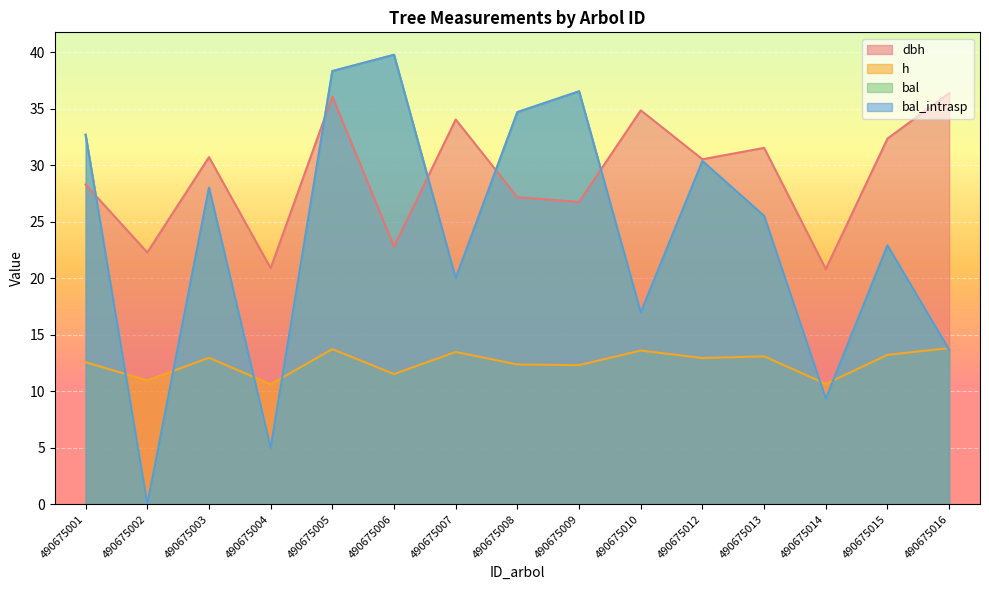

Reading right to left, list all the values displayed in this chart.

dbh: 36.4	32.4	20.8	31.5	30.5	34.9	26.8	27.2	34.0	22.8	36.1	20.9	30.7	22.3	28.3
h: 13.8	13.2	10.7	13.1	12.9	13.6	12.3	12.4	13.5	11.5	13.7	10.6	13.0	11.0	12.6
bal: 13.7	22.9	9.3	25.5	30.4	17.0	36.5	34.7	20.0	39.8	38.3	5.0	28.0	0.0	32.7
bal_intrasp: 13.7	22.9	9.3	25.5	30.4	17.0	36.5	34.7	20.0	39.8	38.3	5.0	28.0	0.0	32.7